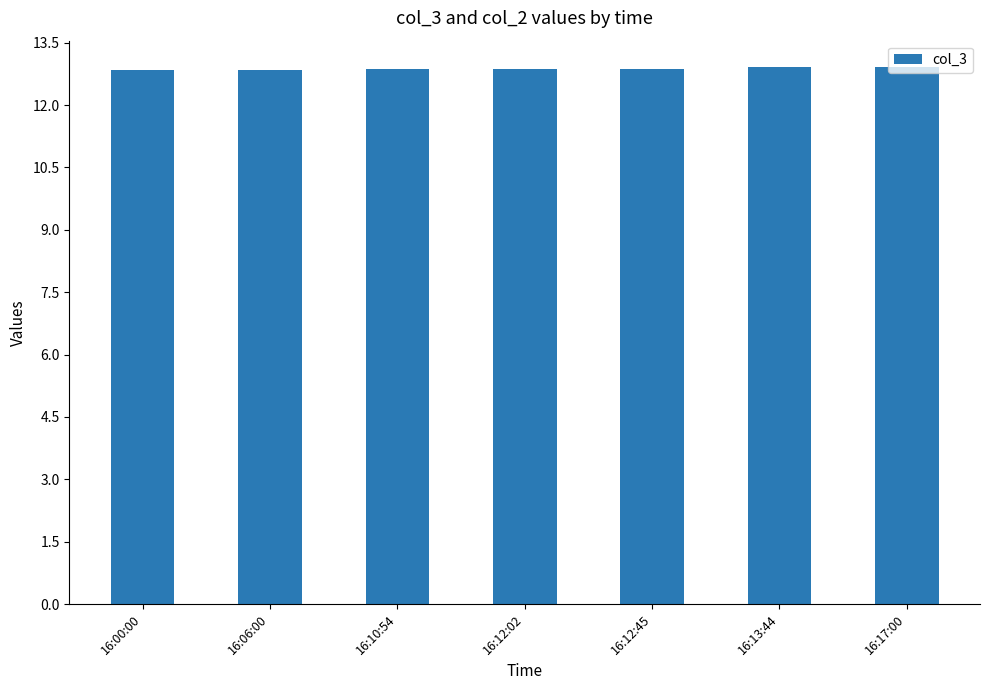

The value at 16:00:00 is 18.8. True or false?

False